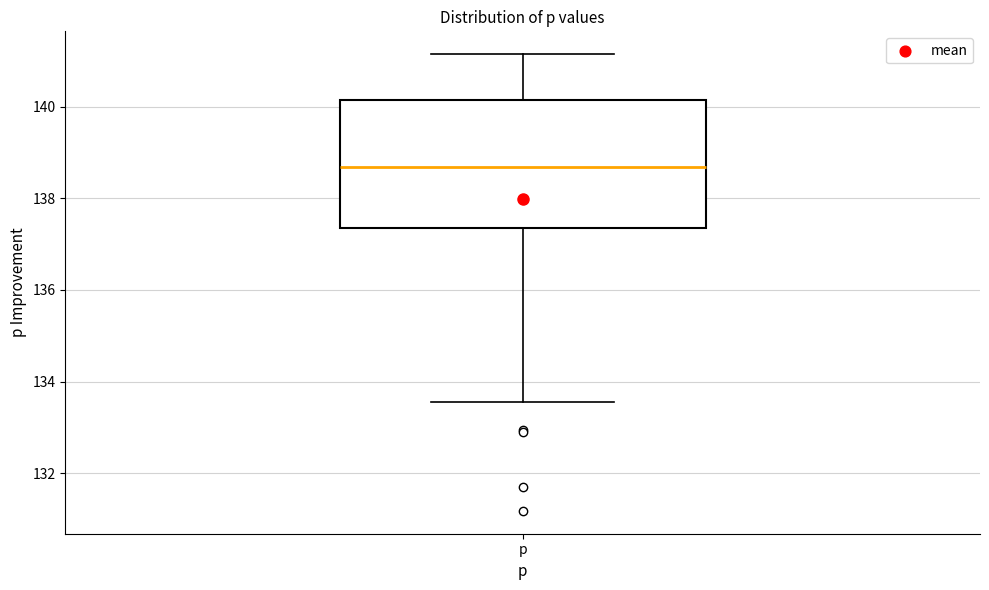

Read this box plot against the y-axis: the position of the median line, the range covered by the box, and the ends of both whiskers. The values are not printed on the chart, so give them approximately, as read against the axis.

median 138.6, box 137.4 to 140.2, whiskers 133.6 to 141.2